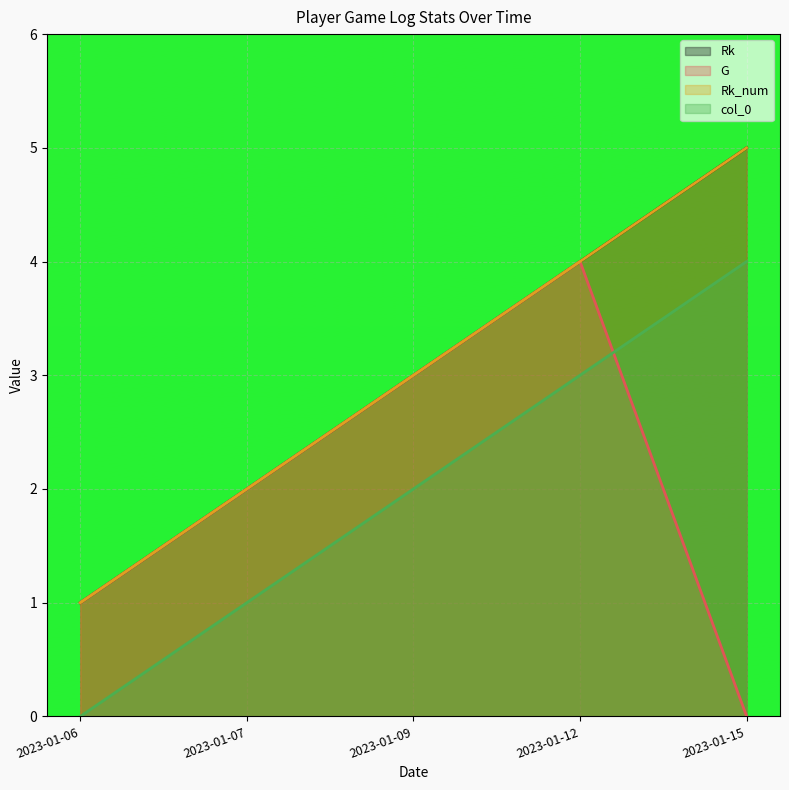

Reading right to left, extract all data points from this chart.

Rk: 2023-01-15=5	2023-01-12=4	2023-01-09=3	2023-01-07=2	2023-01-06=1
G: 2023-01-15=0	2023-01-12=4	2023-01-09=3	2023-01-07=2	2023-01-06=1
Rk_num: 2023-01-15=5	2023-01-12=4	2023-01-09=3	2023-01-07=2	2023-01-06=1
col_0: 2023-01-15=4	2023-01-12=3	2023-01-09=2	2023-01-07=1	2023-01-06=0